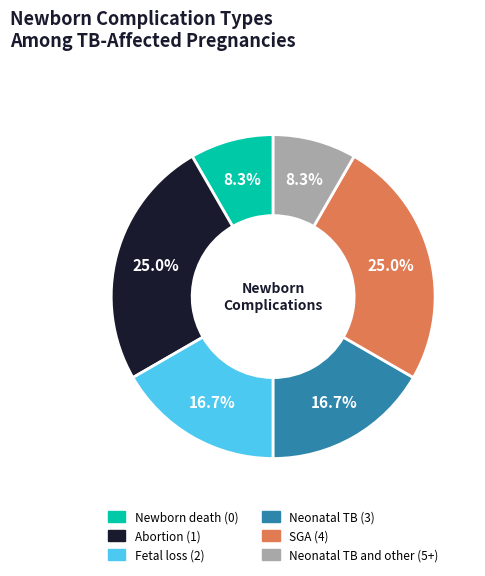

Combined, do Neonatal TB (3) and Fetal loss (2) account for over 50%?

No